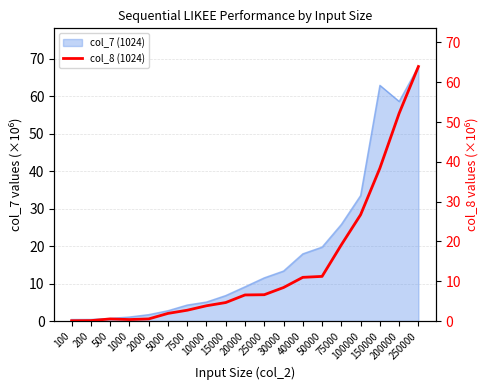

How many interior local valleys (lower than both neighbors) does the data have?

1